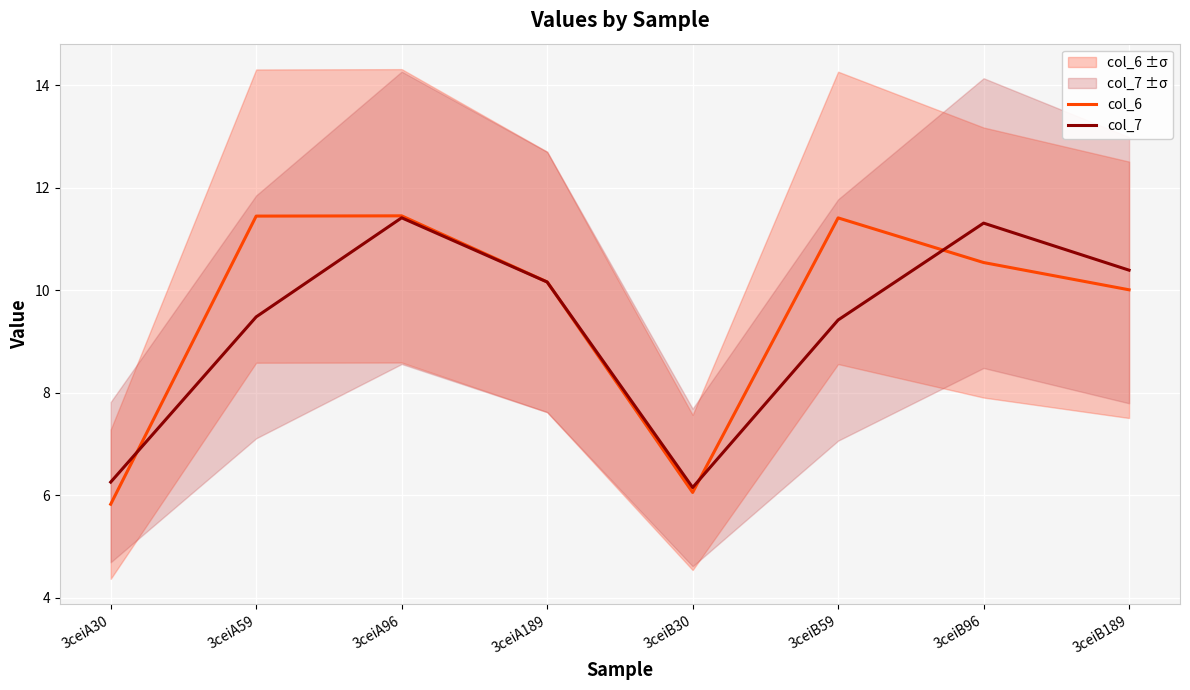

How many interior local valleys does the col_7 series have?

1